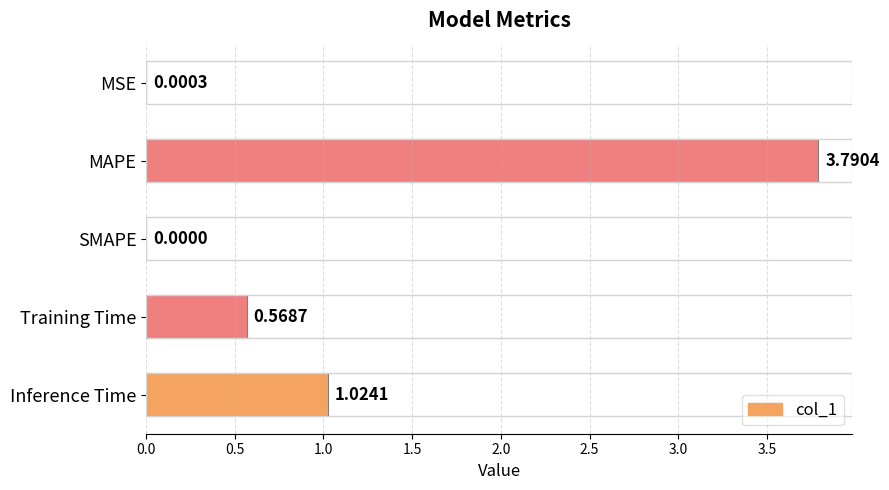

How many values exceed 0?

4